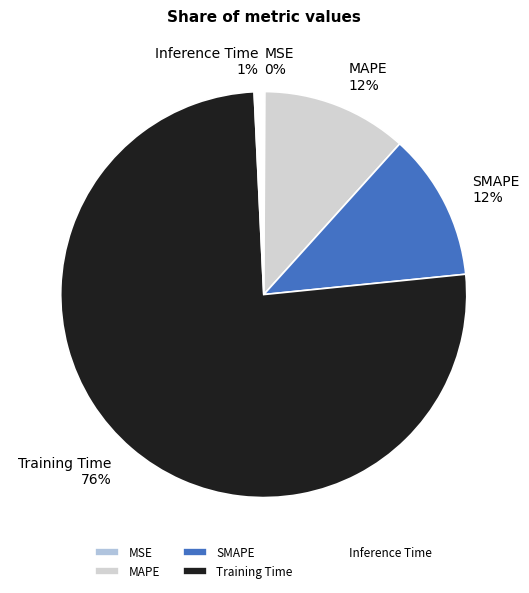

Is SMAPE the majority of the pie?

No